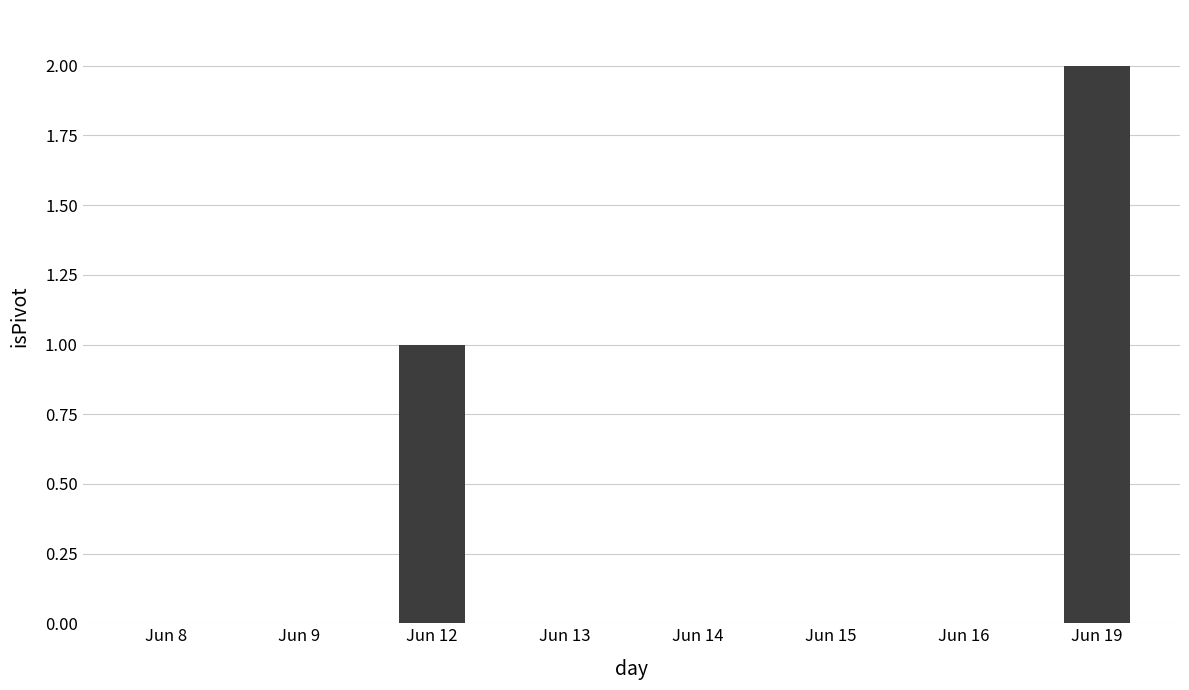

Is it true that the value at Jun 12 is 2?

False